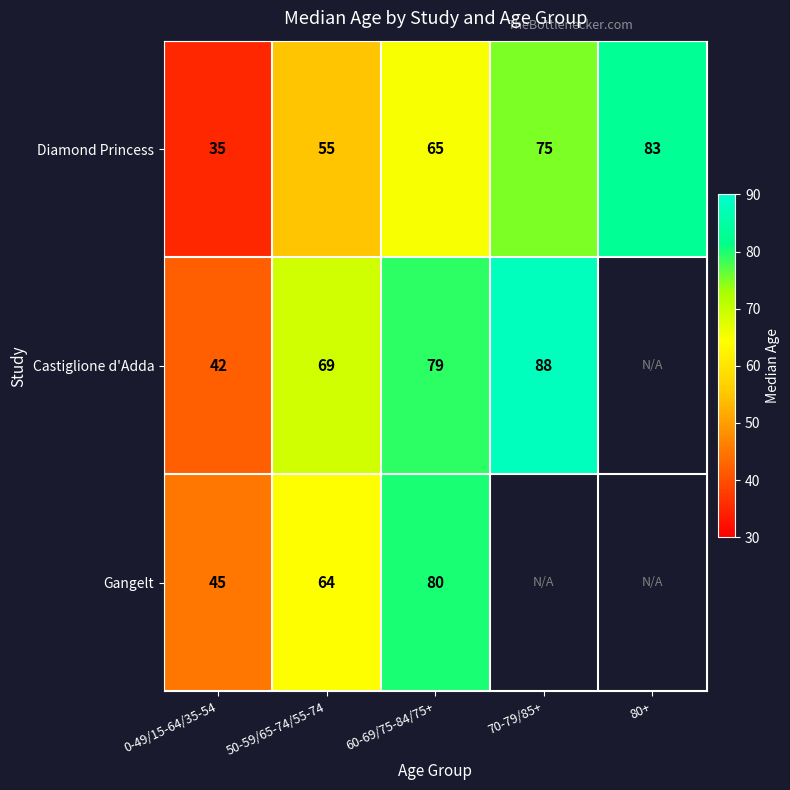

Which has a higher value, 80+ or 60-69/75-84/75+?

80+